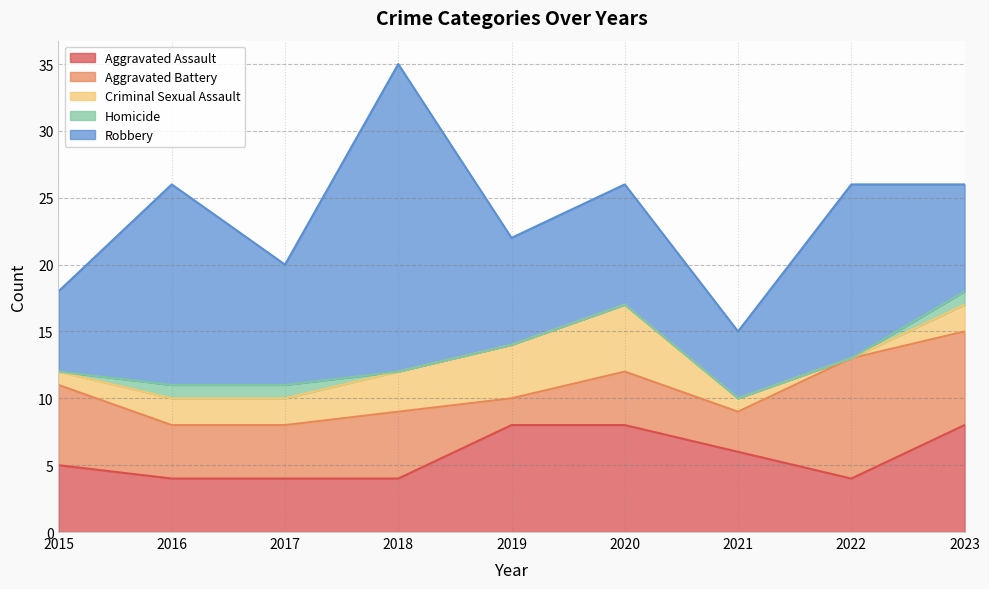

The value of Homicide at 2019 is 0. True or false?

True